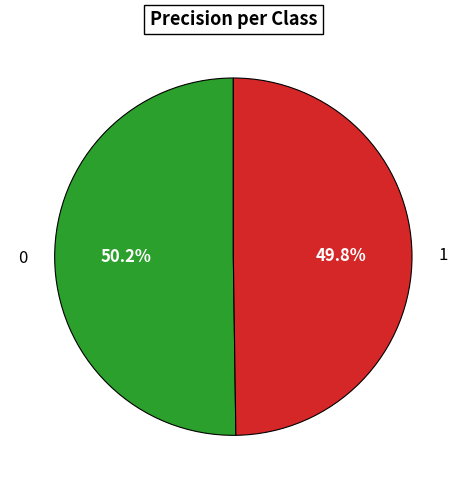

What percentage is the 1 slice, to the nearest percent?

50%